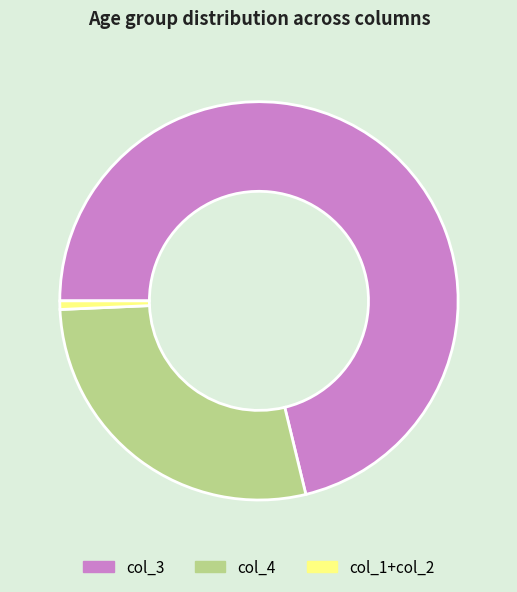

True or false: col_3 accounts for 65% of the total.

False